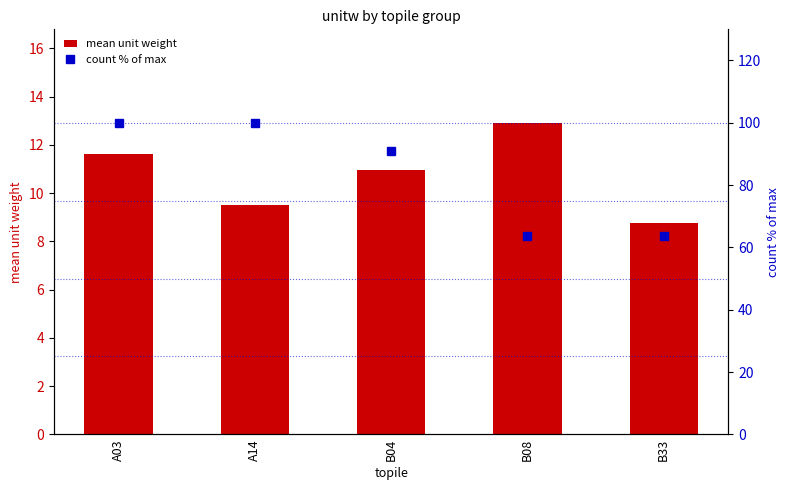

Rank the series by their average value, from lowest to highest.

mean unit weight, count % of max